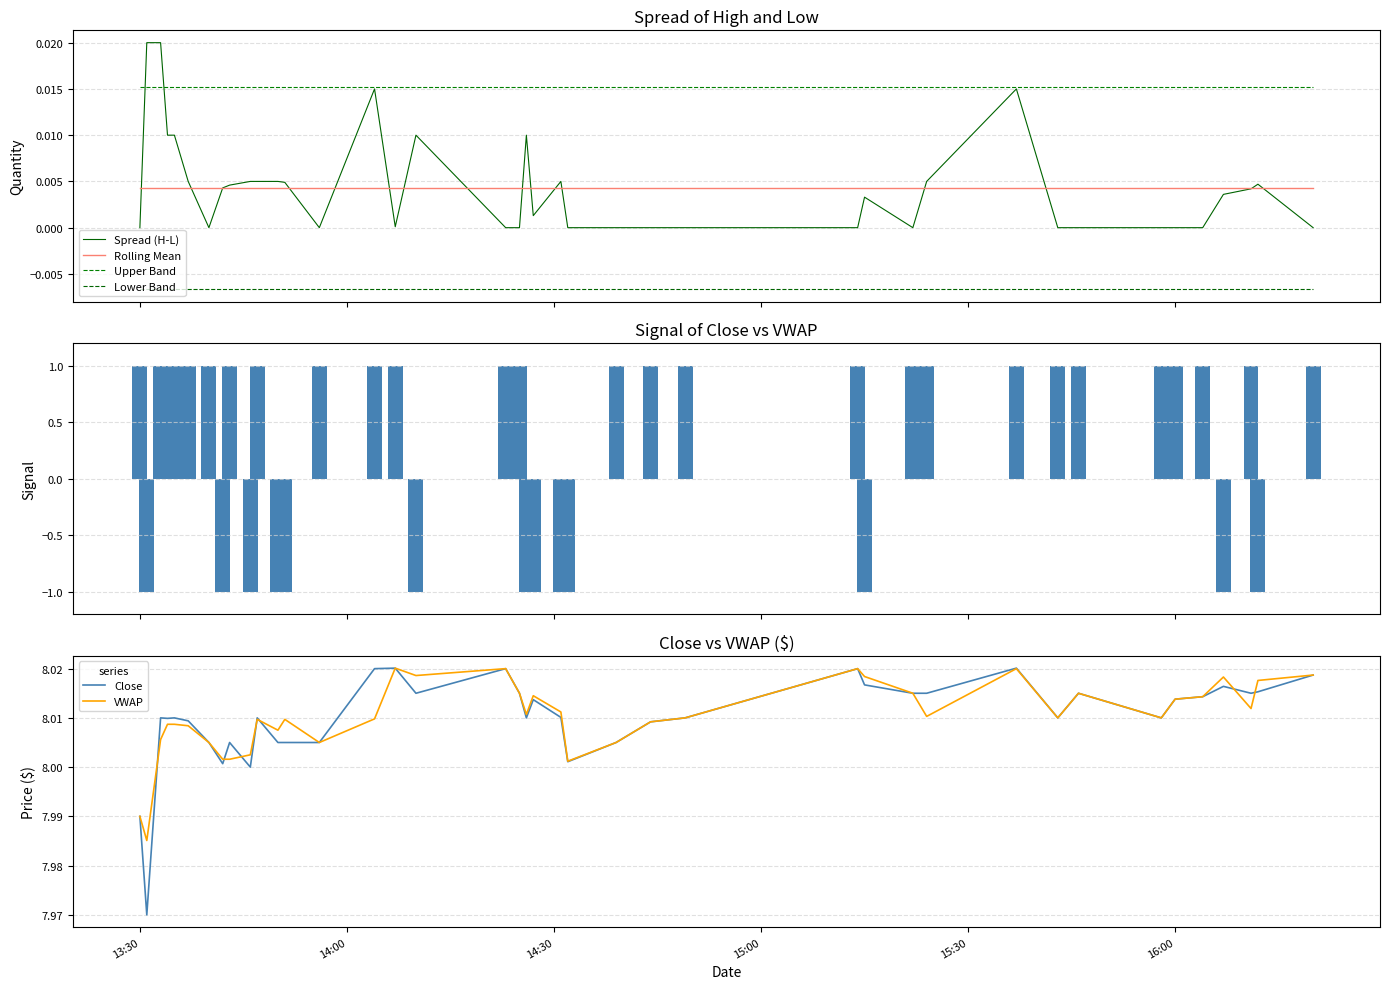

Rank the categories by close value from highest to lowest.

2023-05-17 14:07, 2023-05-17 15:37, 2023-05-17 14:04, 2023-05-17 14:23, 2023-05-17 15:14, 2023-05-17 16:20, 2023-05-17 15:15, 2023-05-17 16:07, 2023-05-17 16:12, 2023-05-17 14:10, 2023-05-17 14:25, 2023-05-17 15:22, 2023-05-17 15:24, 2023-05-17 15:46, 2023-05-17 16:11, 2023-05-17 16:04, 2023-05-17 16:00, 2023-05-17 14:27, 2023-05-17 14:31, 2023-05-17 13:33, 2023-05-17 13:35, 2023-05-17 13:47, 2023-05-17 14:26, 2023-05-17 14:49, 2023-05-17 15:43, 2023-05-17 15:58, 2023-05-17 13:34, 2023-05-17 13:37, 2023-05-17 14:44, 2023-05-17 13:40, 2023-05-17 13:43, 2023-05-17 13:50, 2023-05-17 13:51, 2023-05-17 13:56, 2023-05-17 14:39, 2023-05-17 14:32, 2023-05-17 13:42, 2023-05-17 13:46, 2023-05-17 13:30, 2023-05-17 13:31